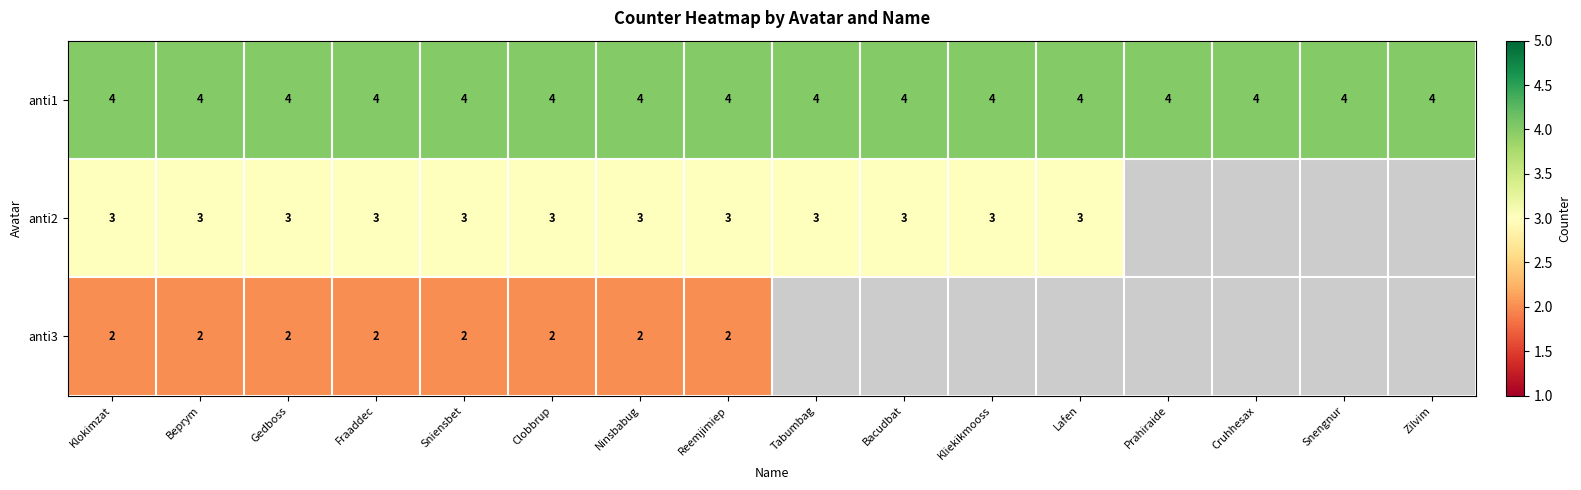

Is the value of anti2 at Reemjimiep greater than the value of anti1 at Tabumbag?

No